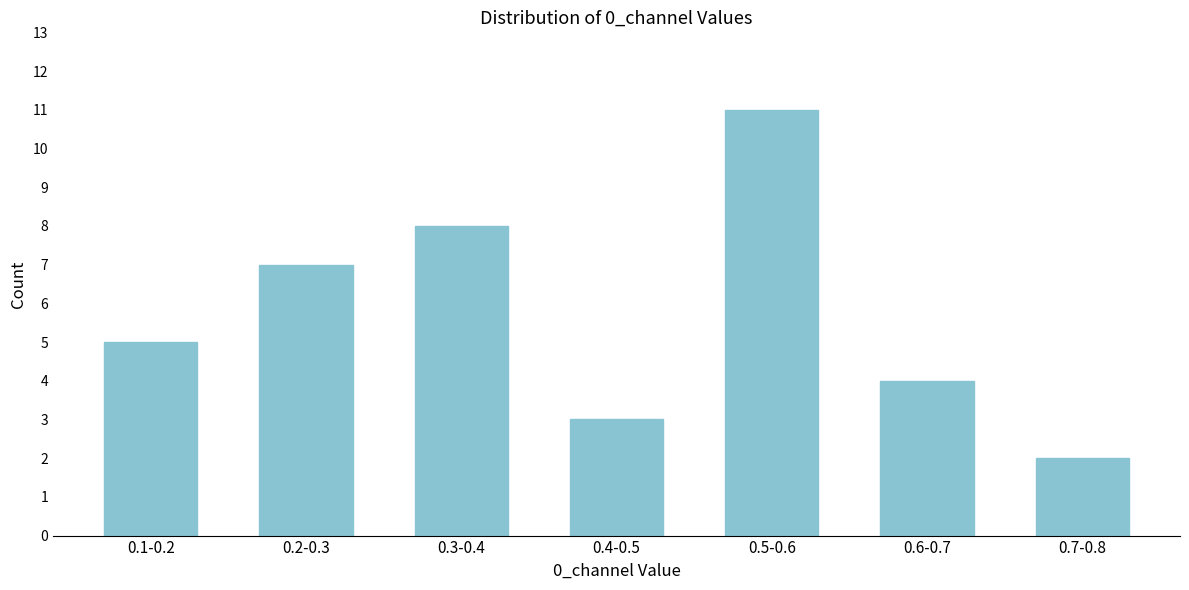

Reading left to right, transcribe all the data shown in this chart.

0.1-0.2=5	0.2-0.3=7	0.3-0.4=8	0.4-0.5=3	0.5-0.6=11	0.6-0.7=4	0.7-0.8=2